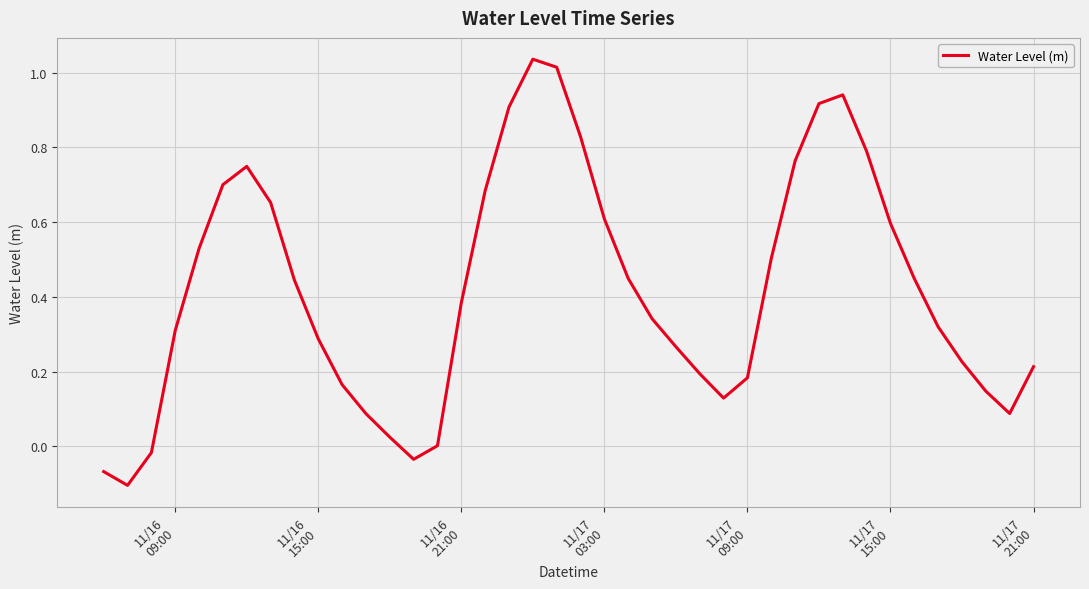

What is the difference between the maximum and minimum values?

1.1